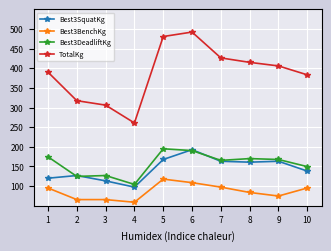

Where is the first local maximum for TotalKg?

6